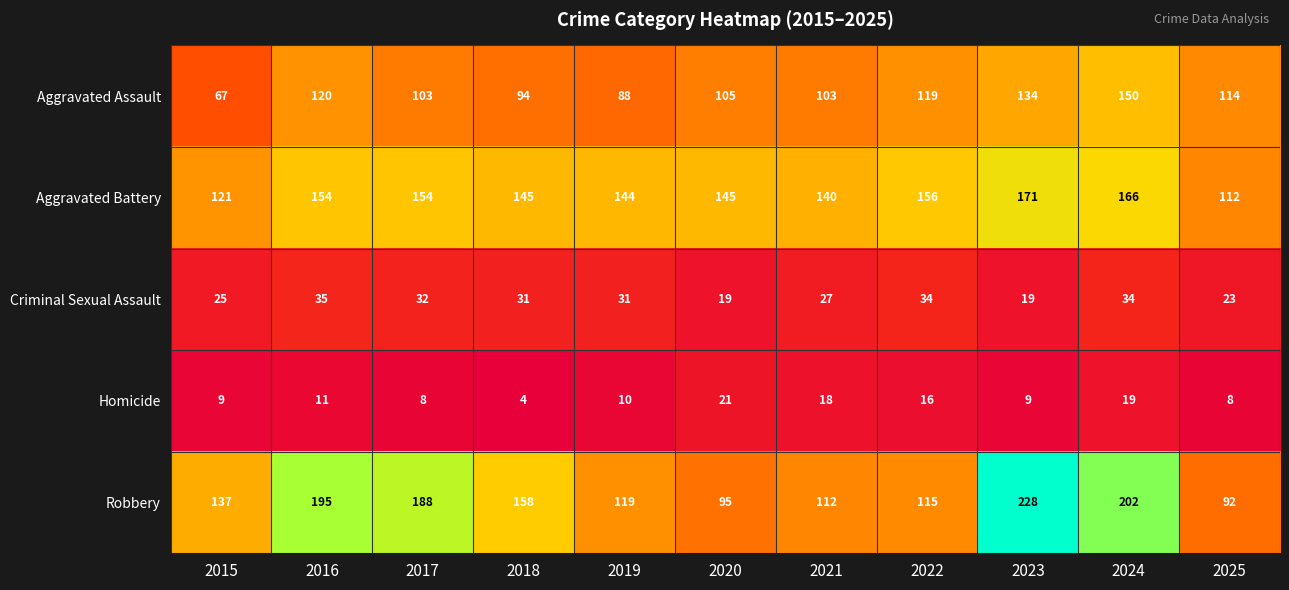

Which series has the largest total across all categories?

Robbery